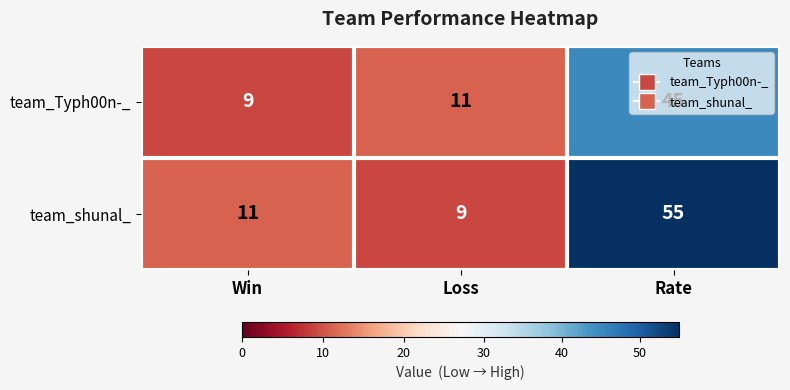

Which series has the widest spread of values?

team_shunal_